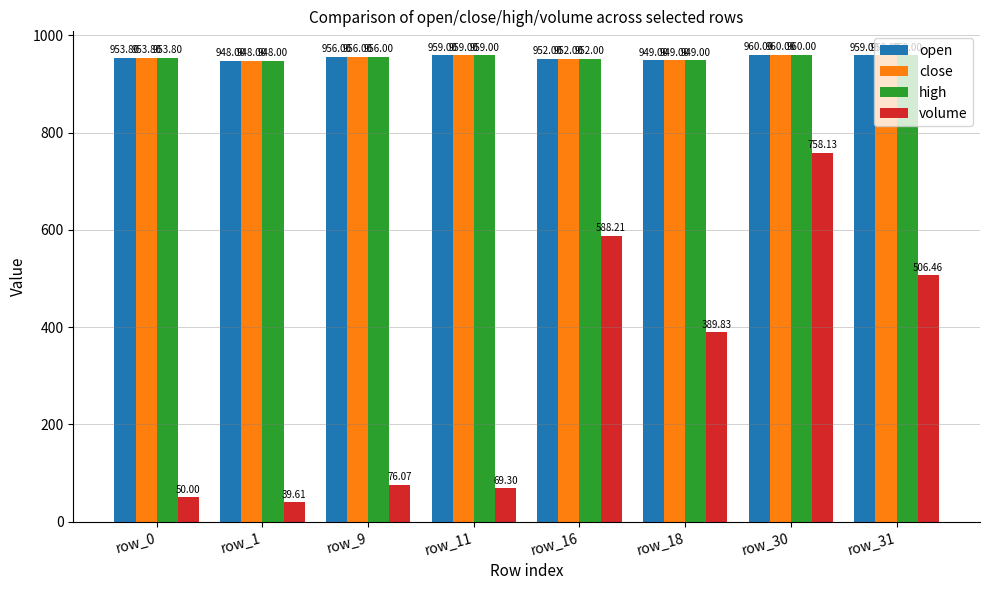

Reading left to right, what are all the values shown in this chart?

open: 953.8	948.0	956.0	959.0	952.0	949.0	960.0	959.0
close: 953.8	948.0	956.0	959.0	952.0	949.0	960.0	959.0
high: 953.8	948.0	956.0	959.0	952.0	949.0	960.0	959.0
volume: 50.0	39.6	76.1	69.3	588.2	389.8	758.1	506.5